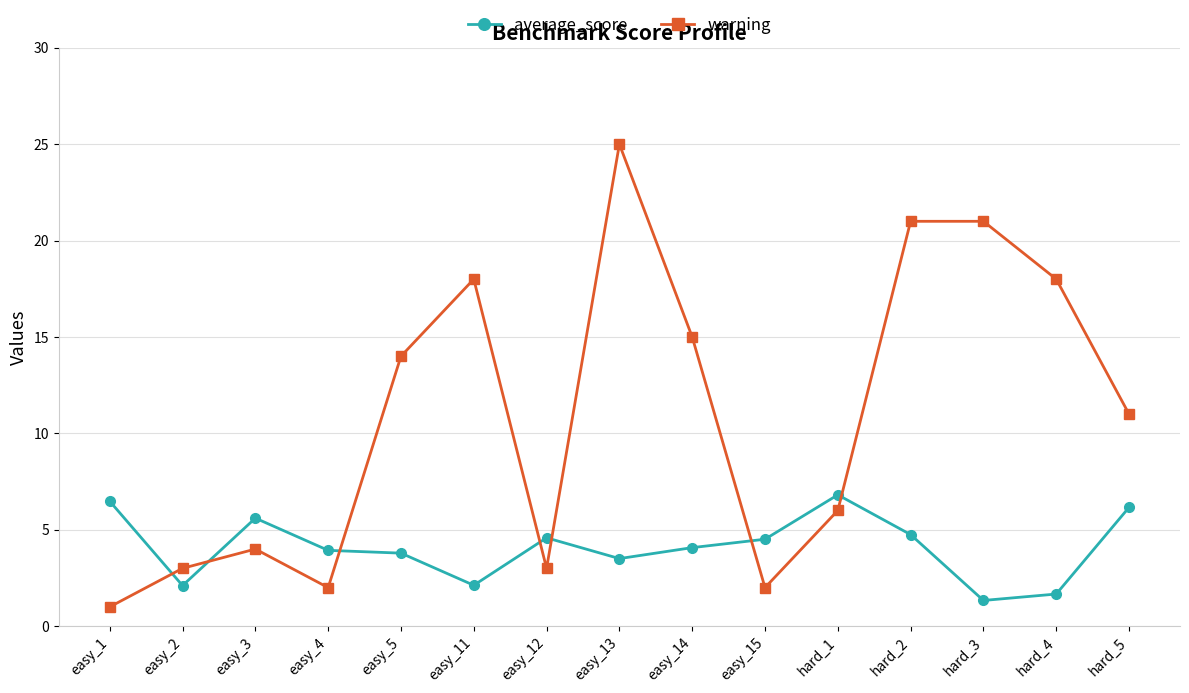

What is the approximate value of average_score at easy_5?

3.8